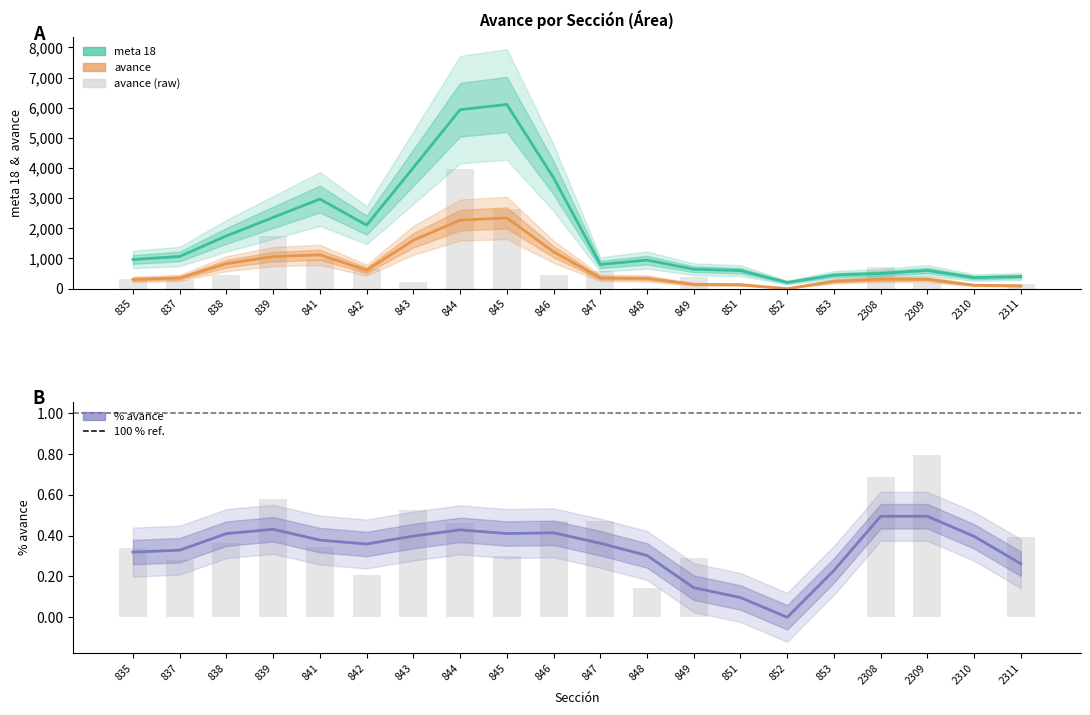

Which series has the largest total across all categories?

meta 18